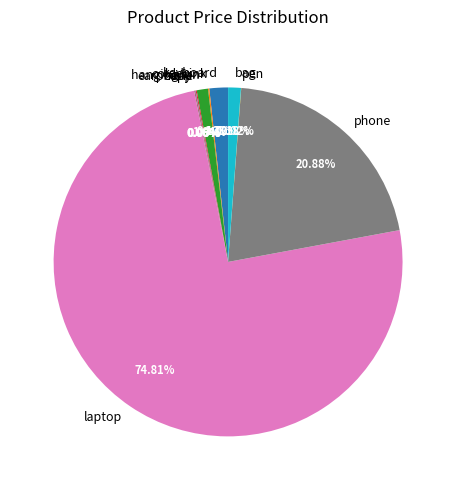

Which slice is the largest?

laptop